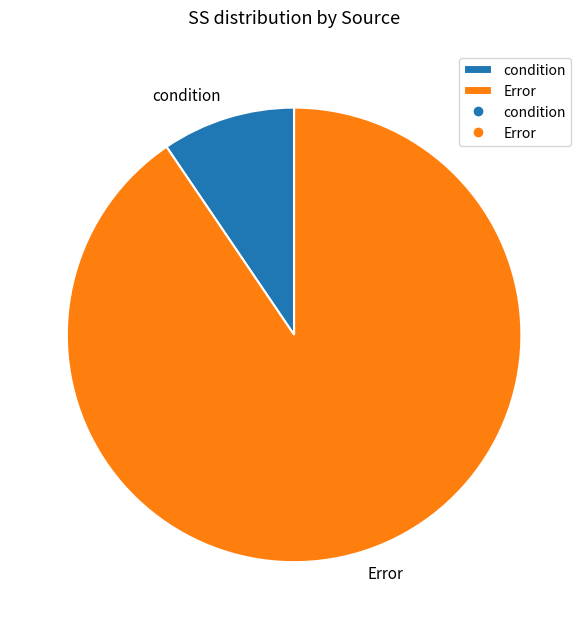

Is it true that Error is 96% of the pie?

False